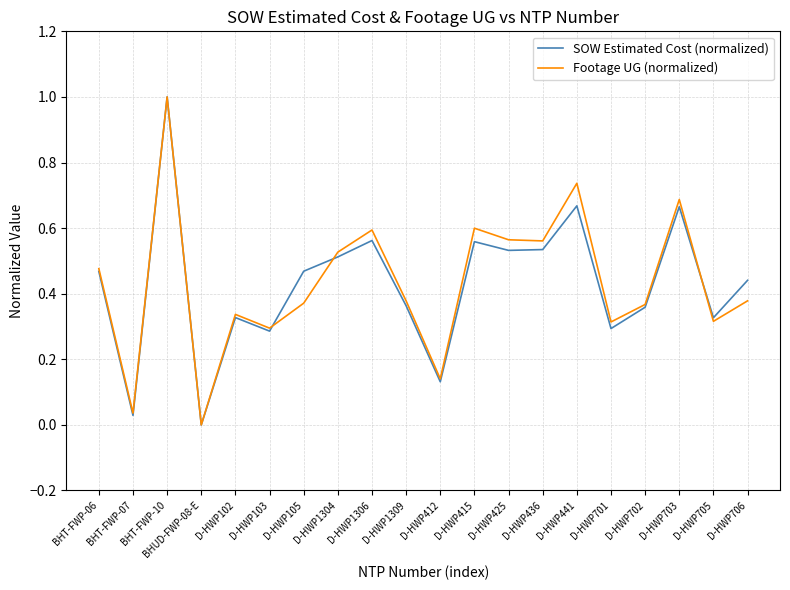

What is the total value across all series at BHT-FWP-06?

0.9